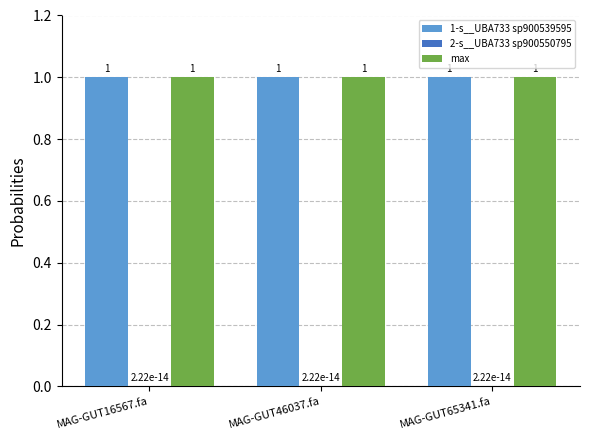

Is it true that max equals 0.5 at MAG-GUT46037.fa?

False